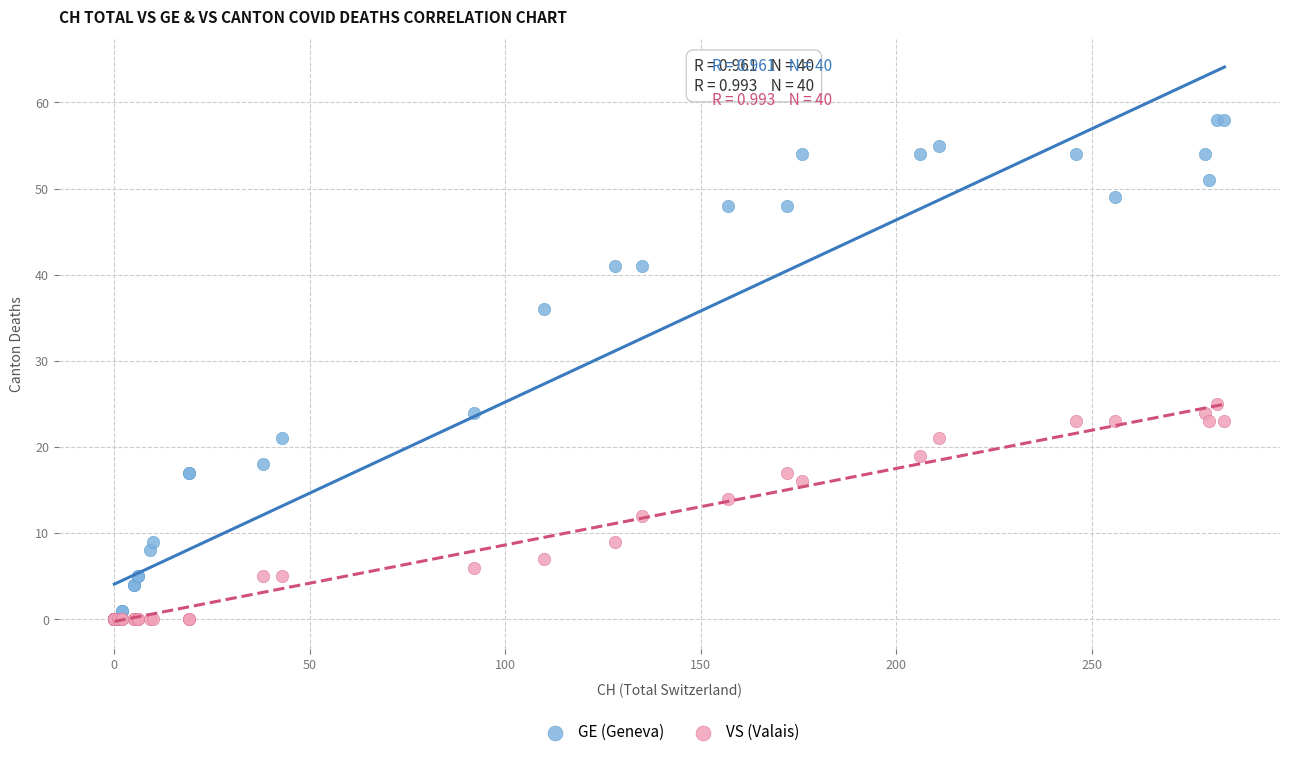

Which series has the widest spread of Y values?

GE (Geneva)